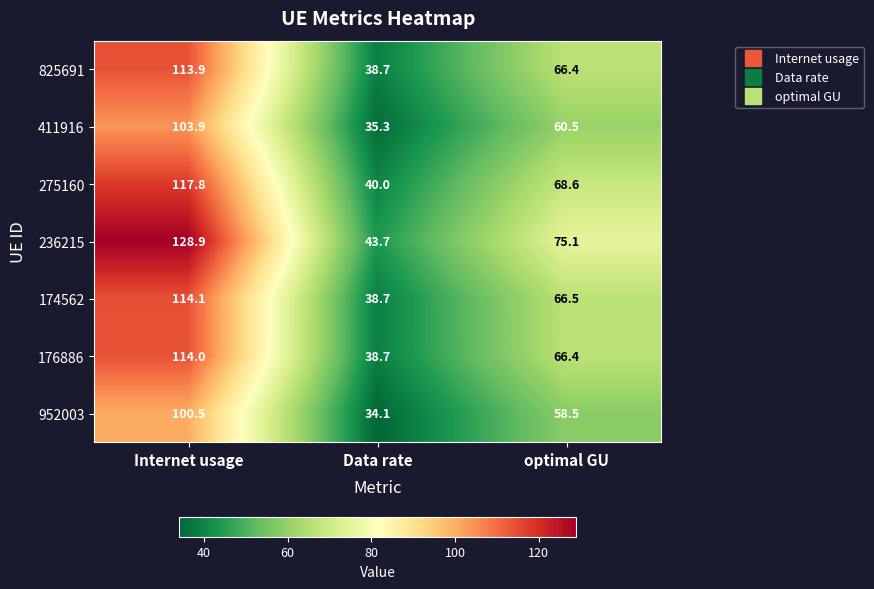

List the series in order of their peak value, highest first.

236215, 275160, 174562, 176886, 825691, 411916, 952003